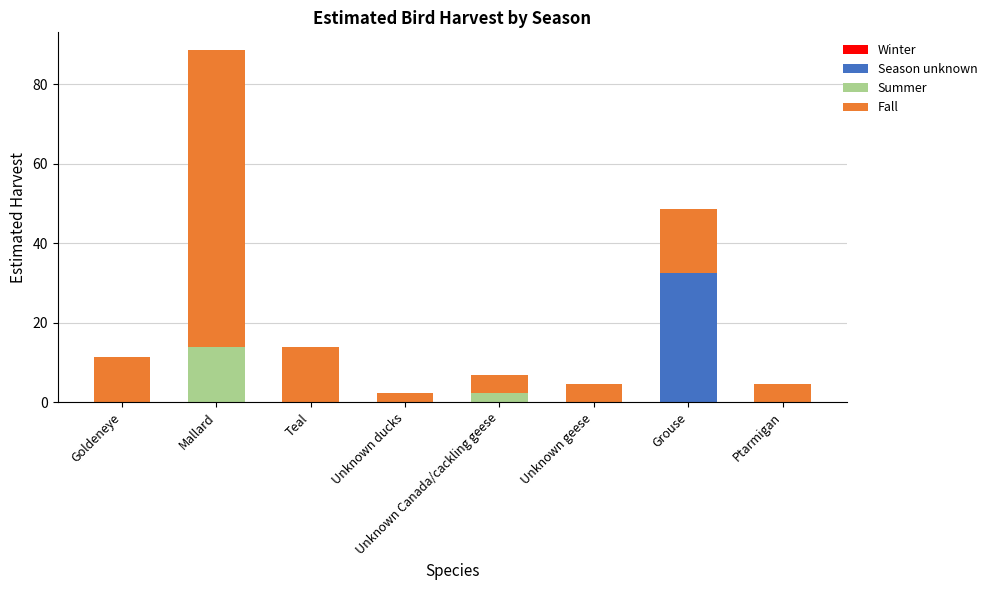

How many categories are shown in the chart?

8